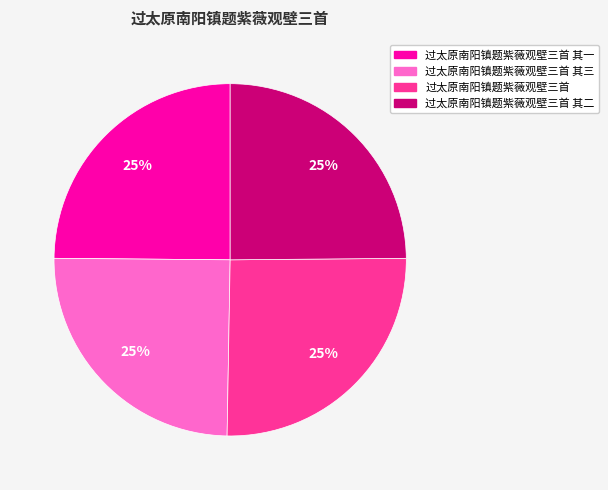

To the nearest percent, what is the average slice percentage?

25%